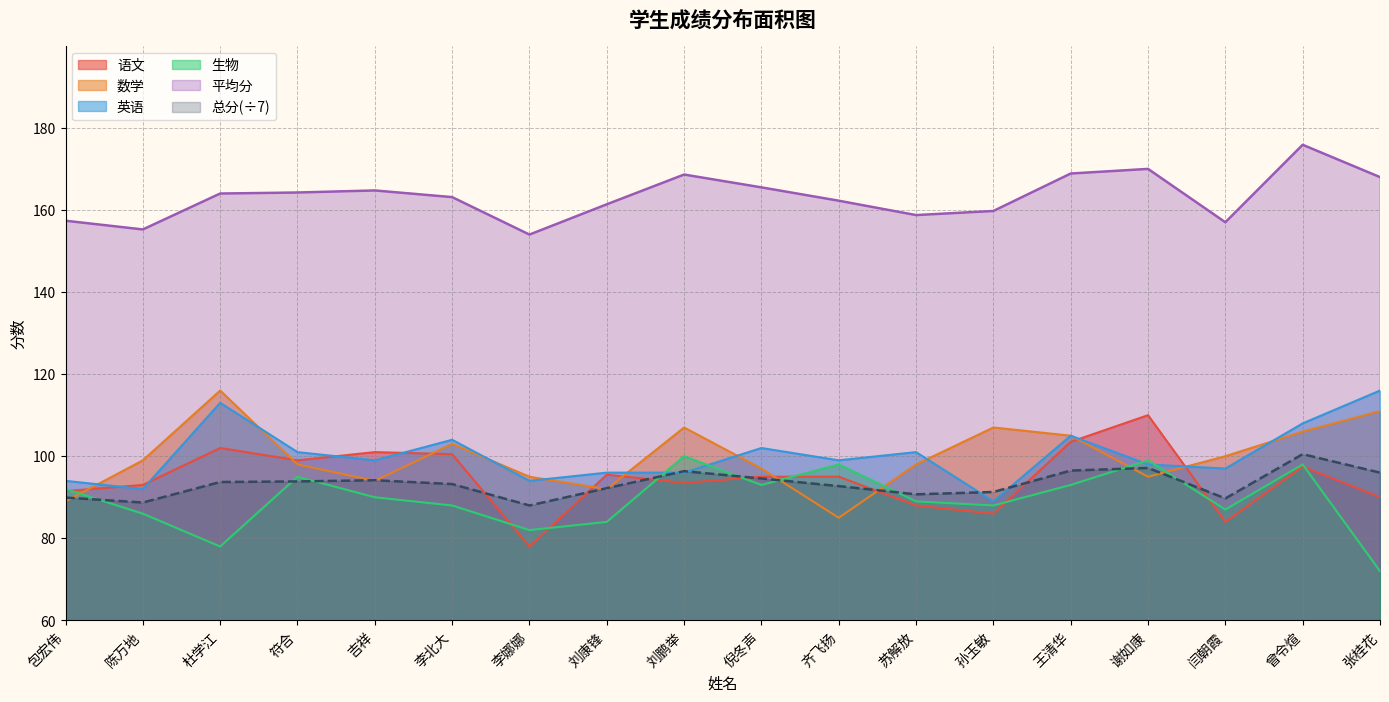

At which label does 生物 first exceed 90?

包宏伟